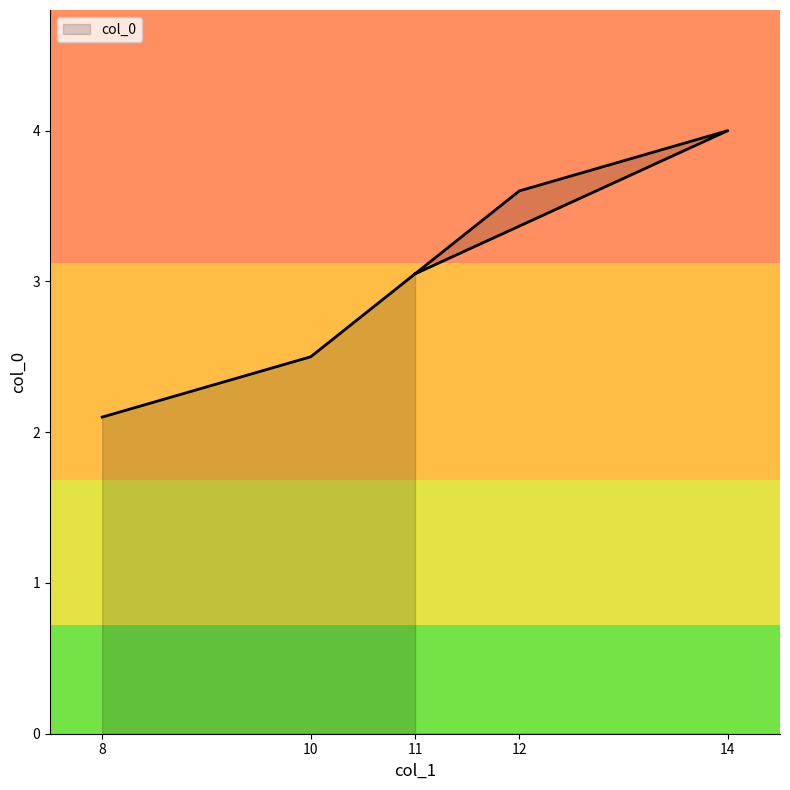

Does the chart display data point markers on the line(s)?

No